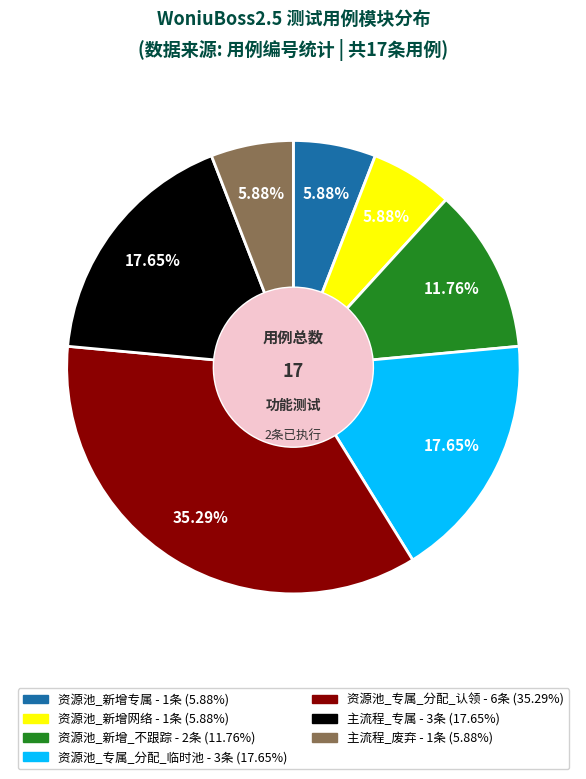

To the nearest percent, what portion does 资源池_专属_分配_认领 represent?

35%